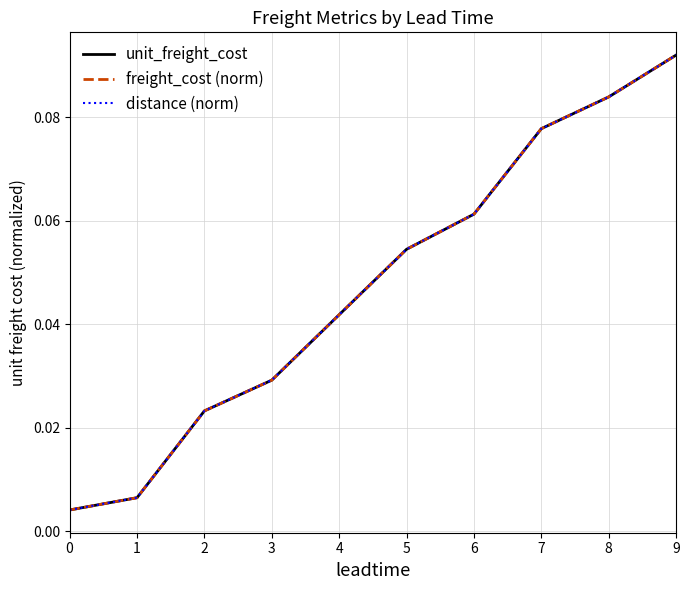

True or false: freight_cost (norm) and unit_freight_cost cross at least once.

False